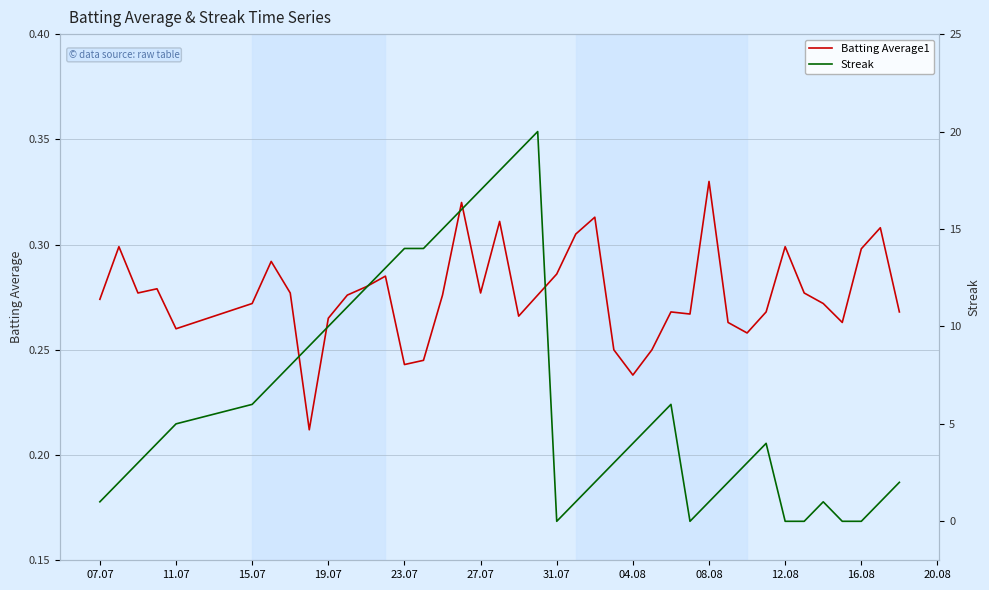

Between 08.08 and 13, which series saw the biggest shift?

Streak